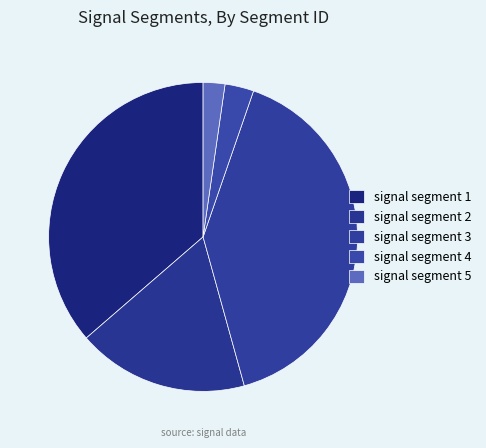

How many slices are in this pie chart?

5